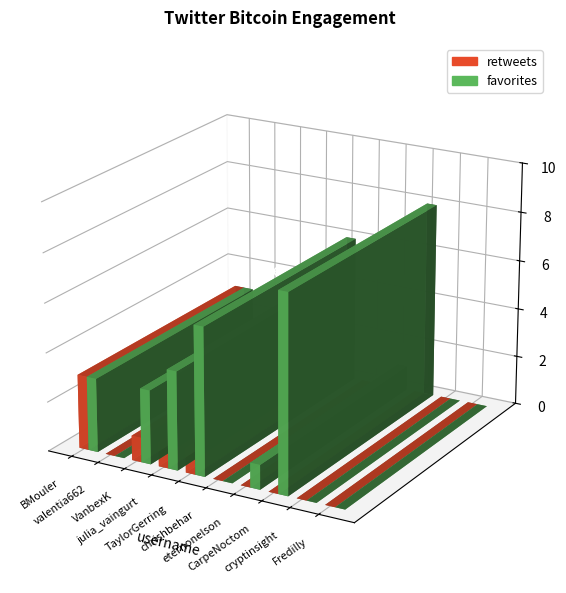

List the series in order of their peak value, lowest first.

retweets, favorites